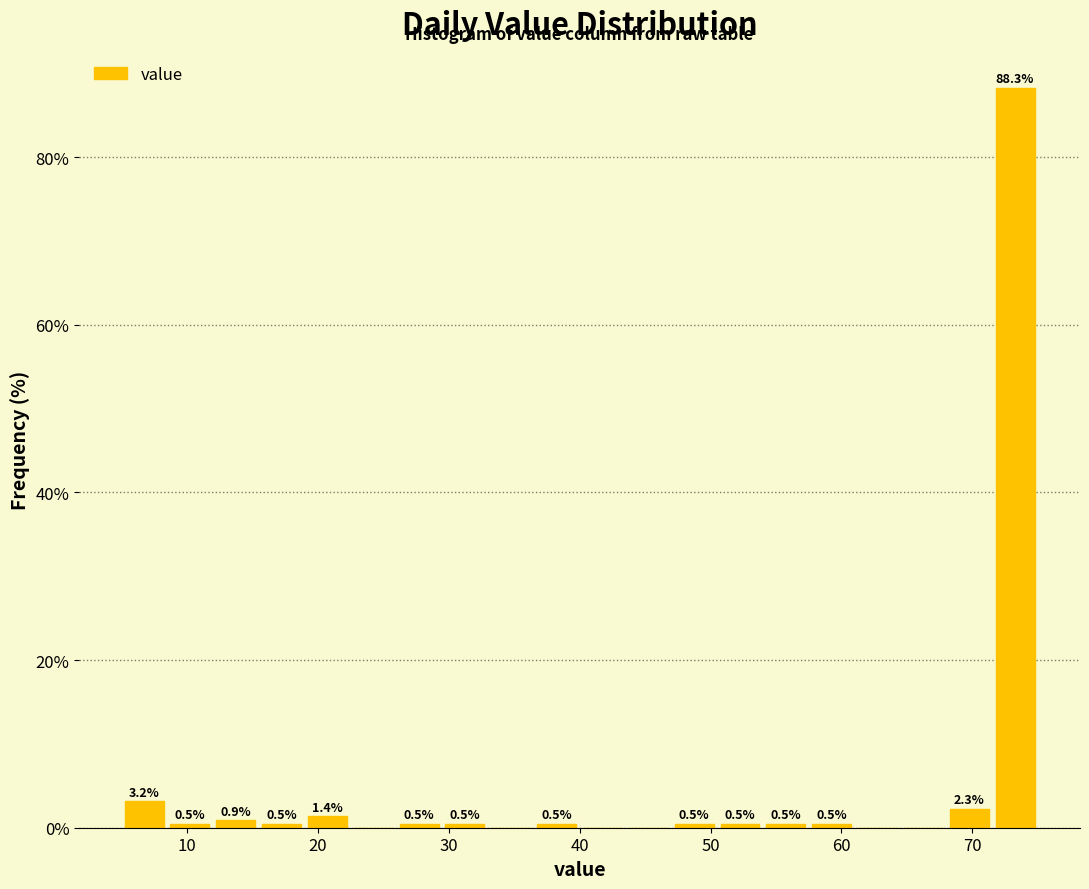

Around what value on the x-axis is the tallest bar? Give the approximate position of its centre, as read against the axis.

73